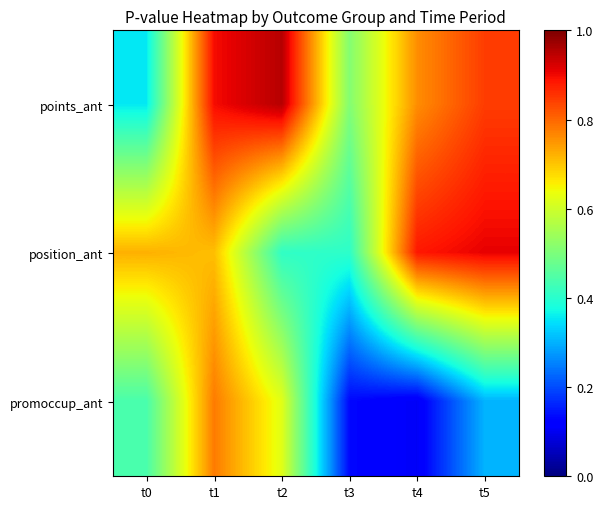

Reading left to right, extract all data points from this chart.

points_ant: t0=0.4	t1=0.9	t2=1.0	t3=0.5	t4=0.8	t5=0.8
position_ant: t0=0.7	t1=0.7	t2=0.4	t3=0.4	t4=0.9	t5=0.9
promoccup_ant: t0=0.4	t1=0.8	t2=0.6	t3=0.1	t4=0.1	t5=0.3